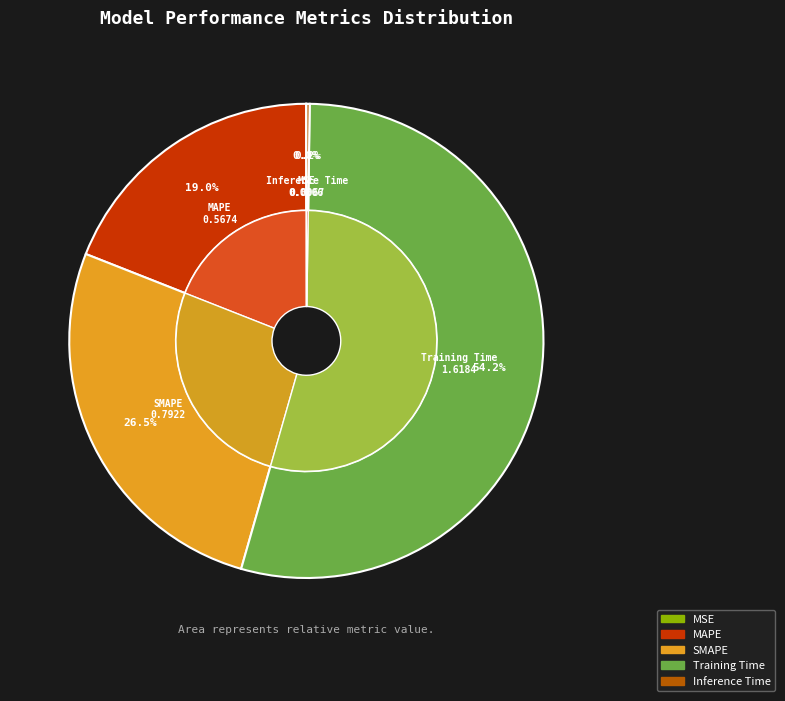

What percentage is the MAPE slice, to the nearest percent?

19%